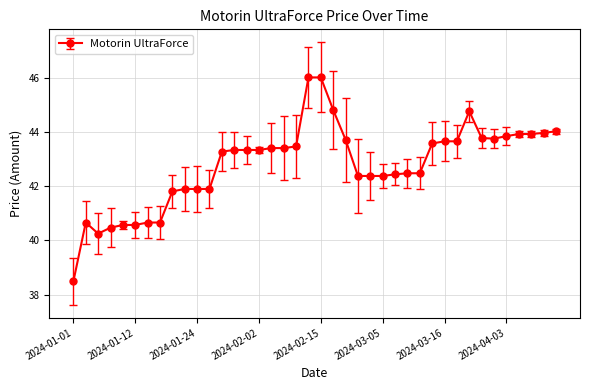

What is the difference between the second highest and minimum values?

7.5